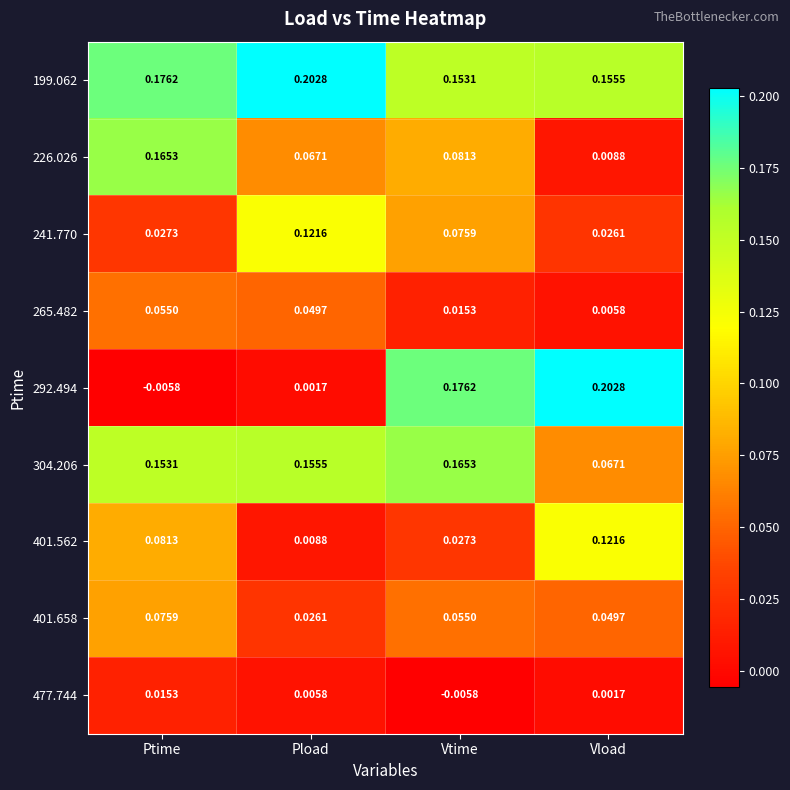

Which series has the widest spread of values?

292.494